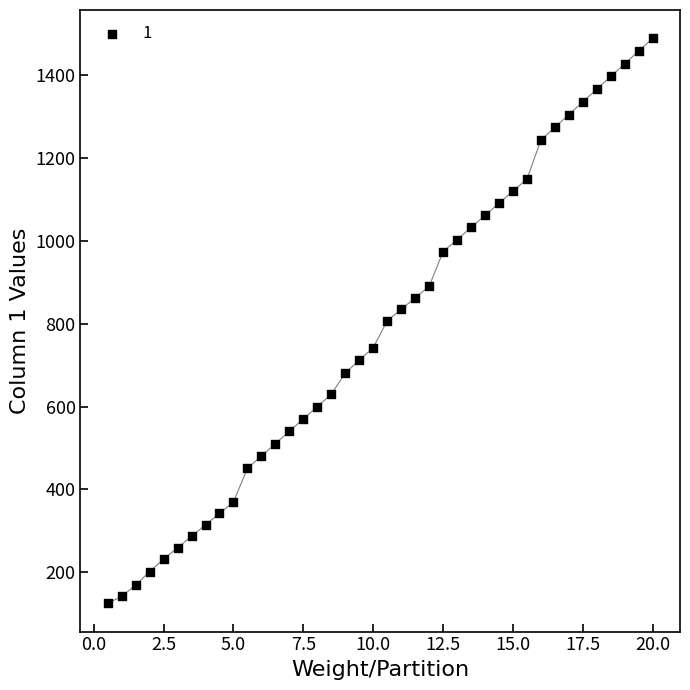

What is the range of Y values (max minus min)?

1365.1